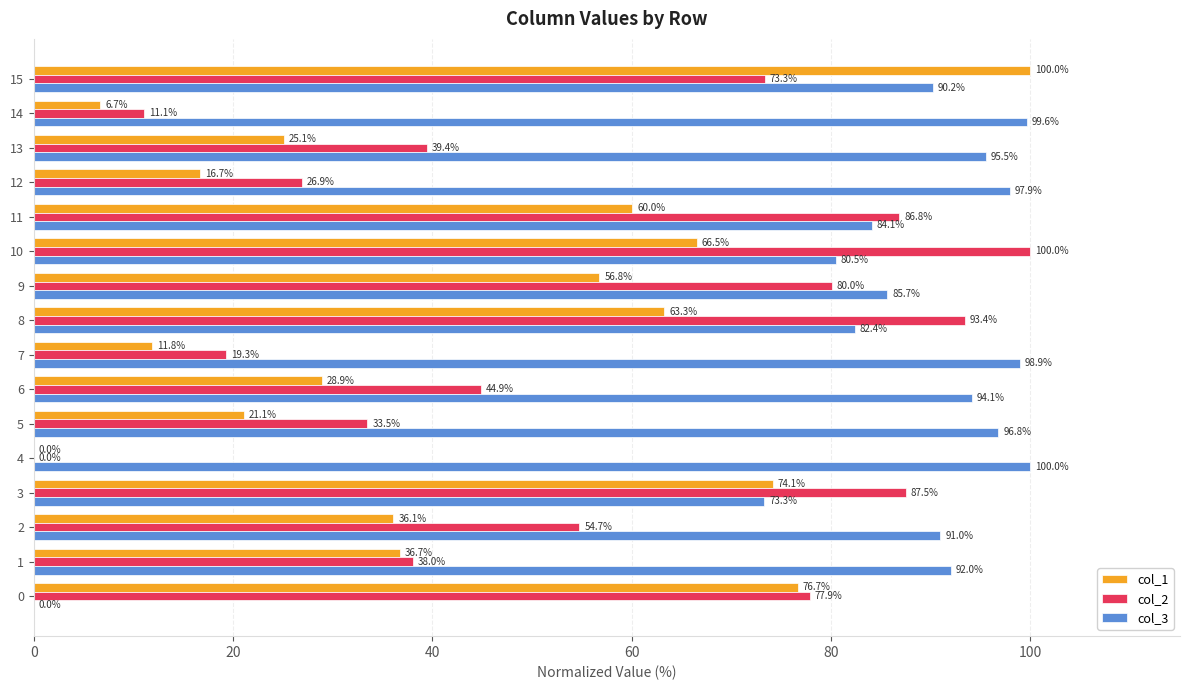

What is the approximate value of col_1 at 2?

36.1